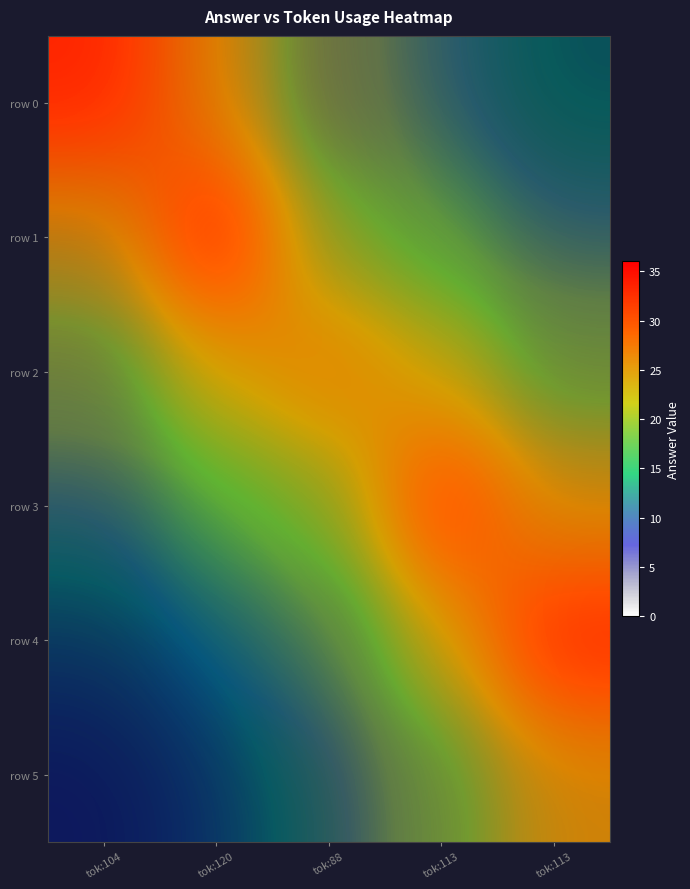

The value of row 4 at tok:88 is 14.0. True or false?

True